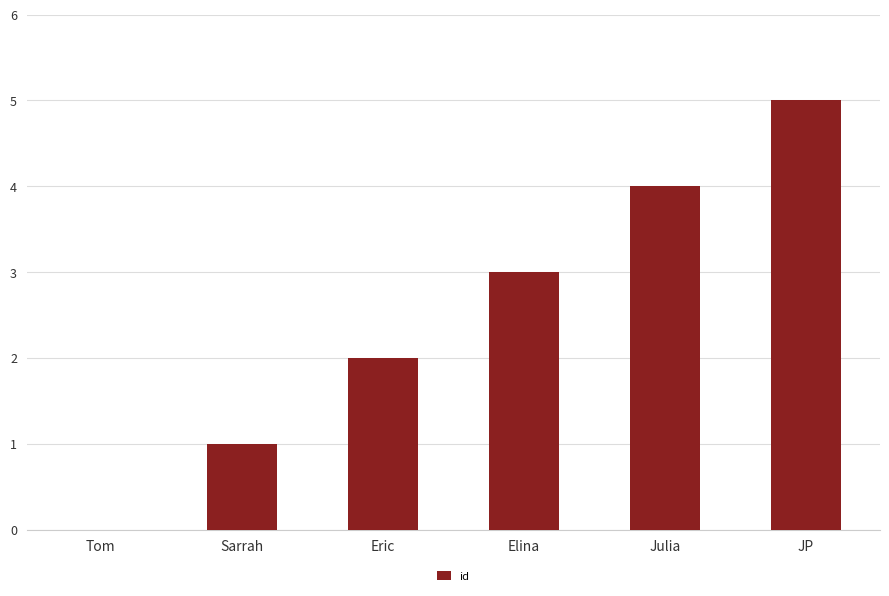

What is the change in value from Sarrah to Julia?

+3